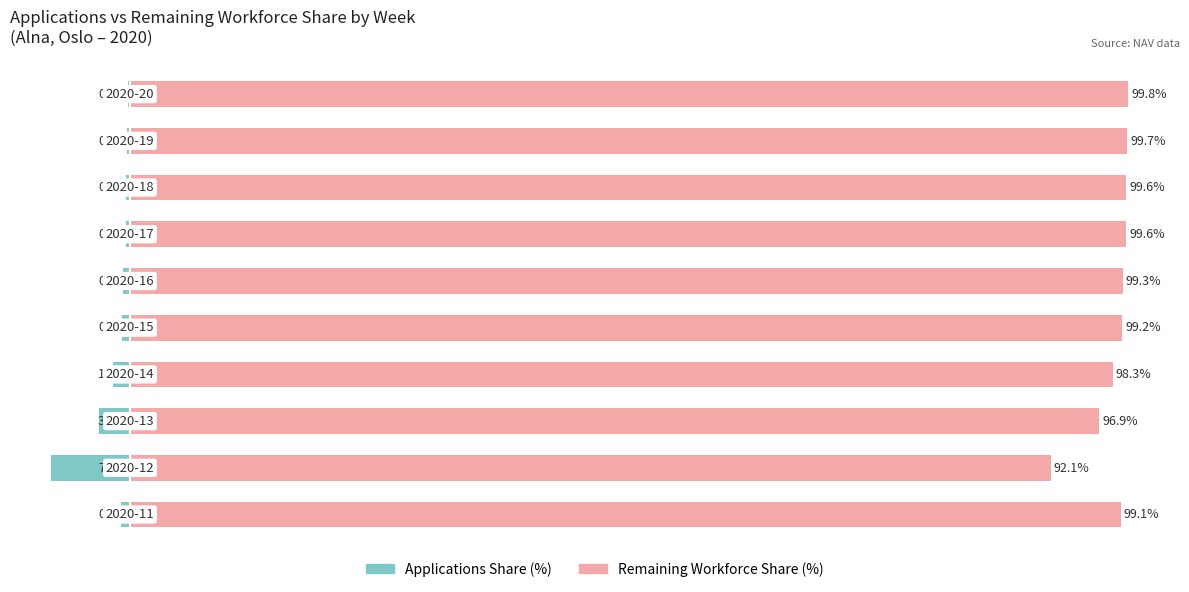

Reading left to right, list all the values displayed in this chart.

Applications Share (%): -0.9	-7.9	-3.1	-1.7	-0.8	-0.7	-0.4	-0.4	-0.3	-0.2
Remaining Workforce Share (%): 99.1	92.1	96.9	98.3	99.2	99.3	99.6	99.6	99.7	99.8